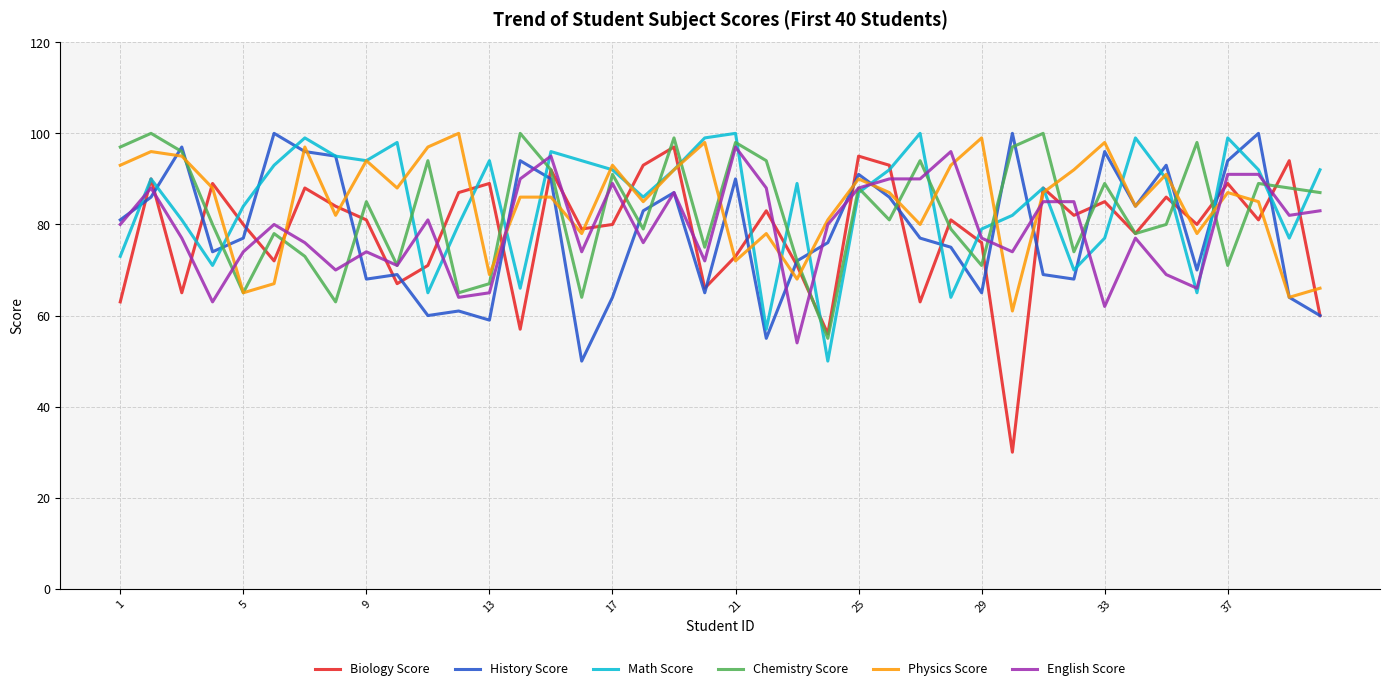

Which series has the widest spread of values?

Biology Score